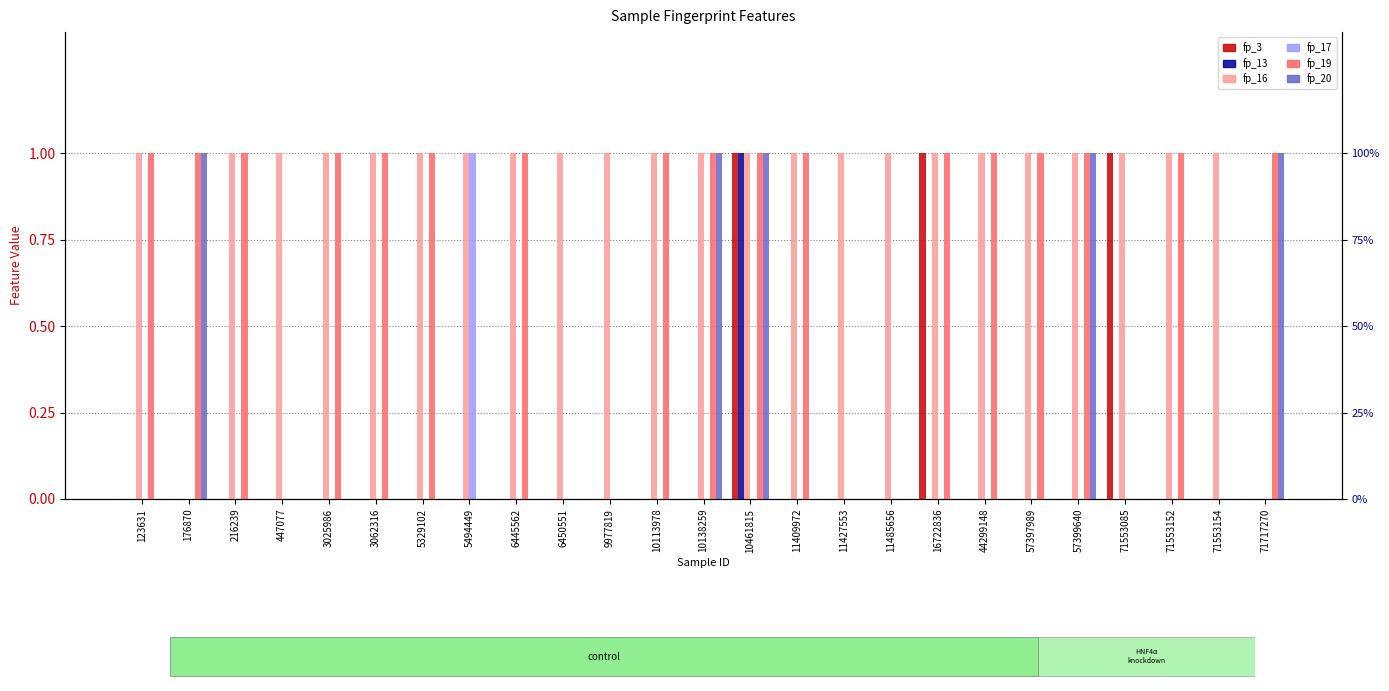

What are all the series names shown in the legend?

fp_3, fp_13, fp_16, fp_17, fp_19, fp_20